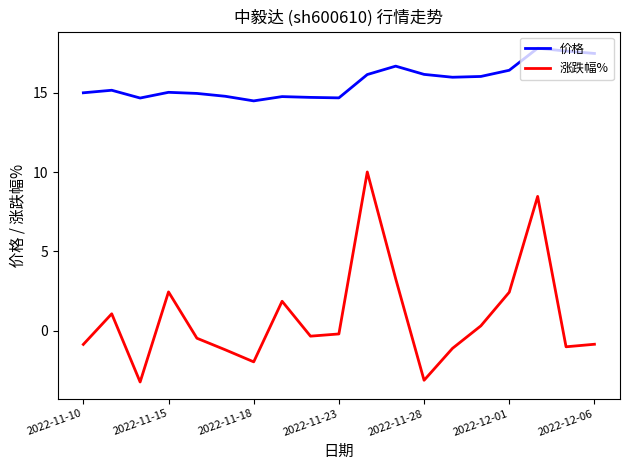

List the series in order of their peak value, lowest first.

涨跌幅%, 价格